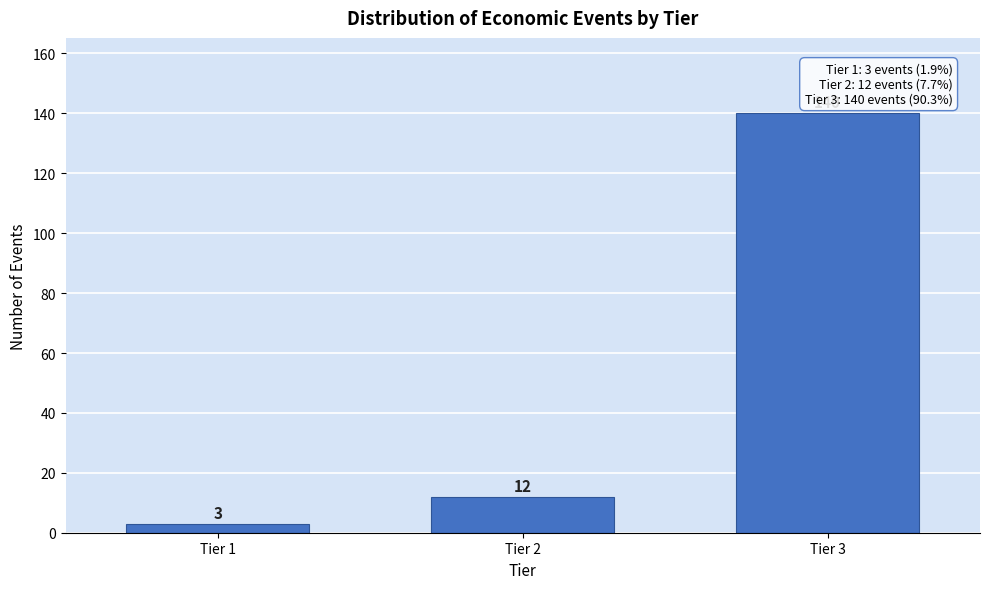

Reading left to right, transcribe all the data shown in this chart.

3	12	140